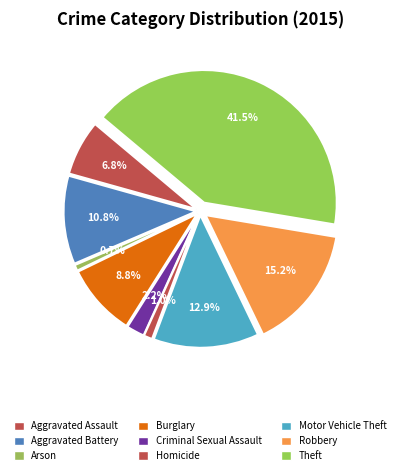

How many segments does this pie chart have?

9